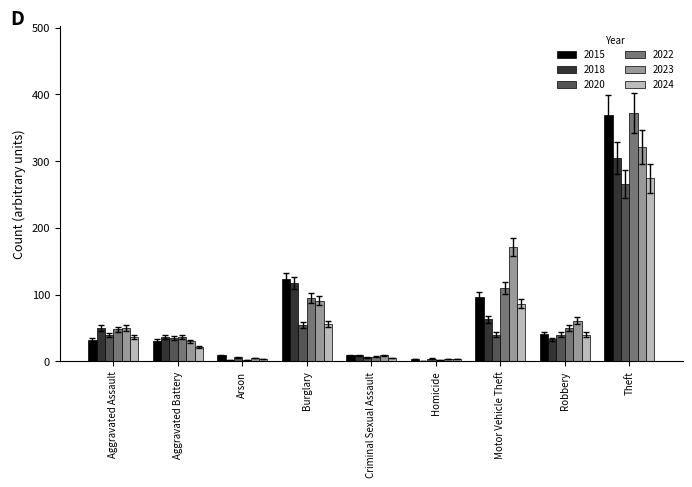

At which category is the sum across all series the highest?

Theft